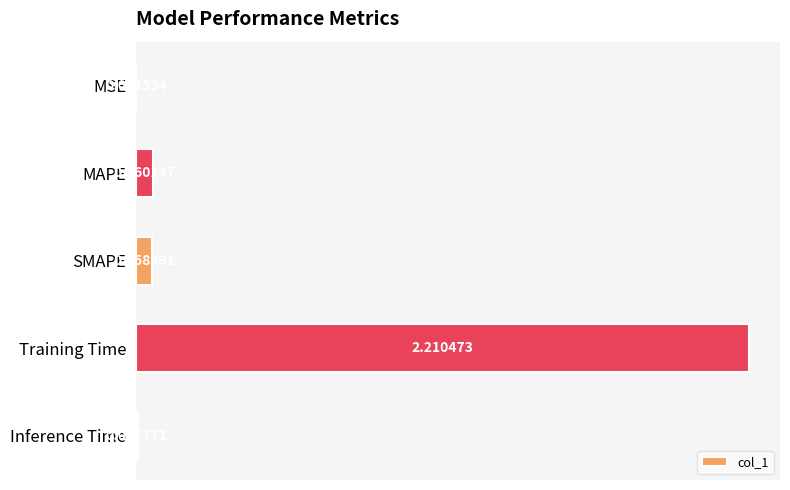

What is the sum of all values?

2.3